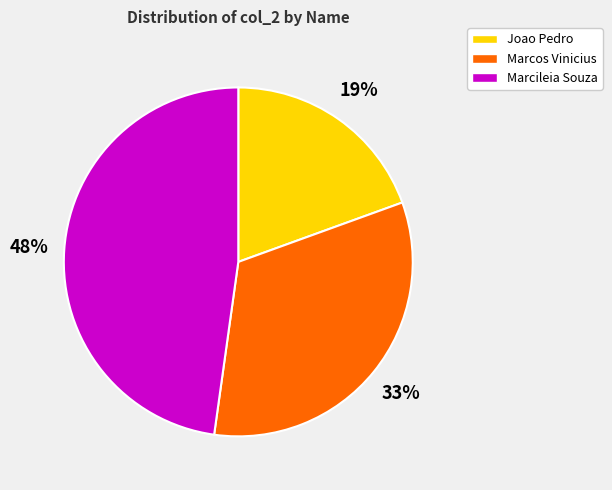

Approximately how many times larger is the value at Marcos Vinicius compared to Marcileia Souza?

0.7